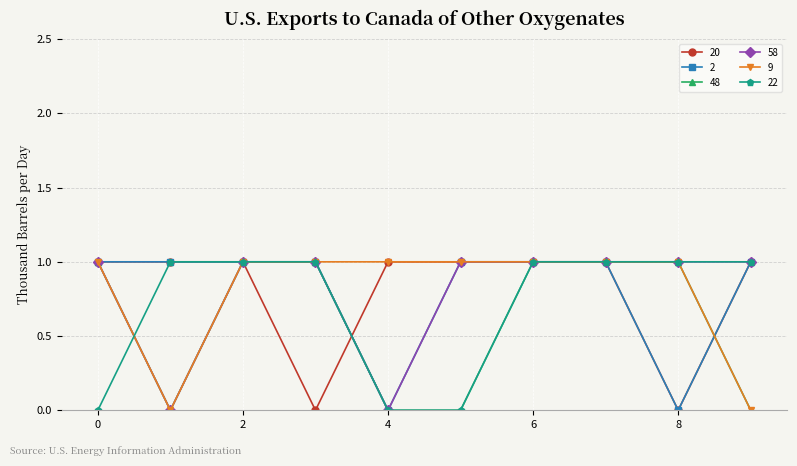

What is the value of the 20 point at the 2nd from the left?

1